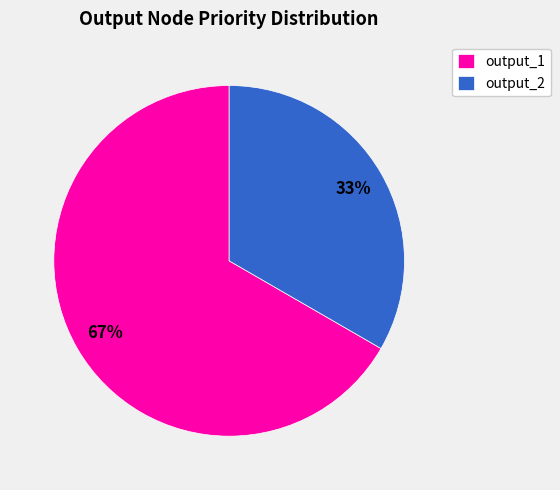

To the nearest percent, what is the average slice percentage?

50%